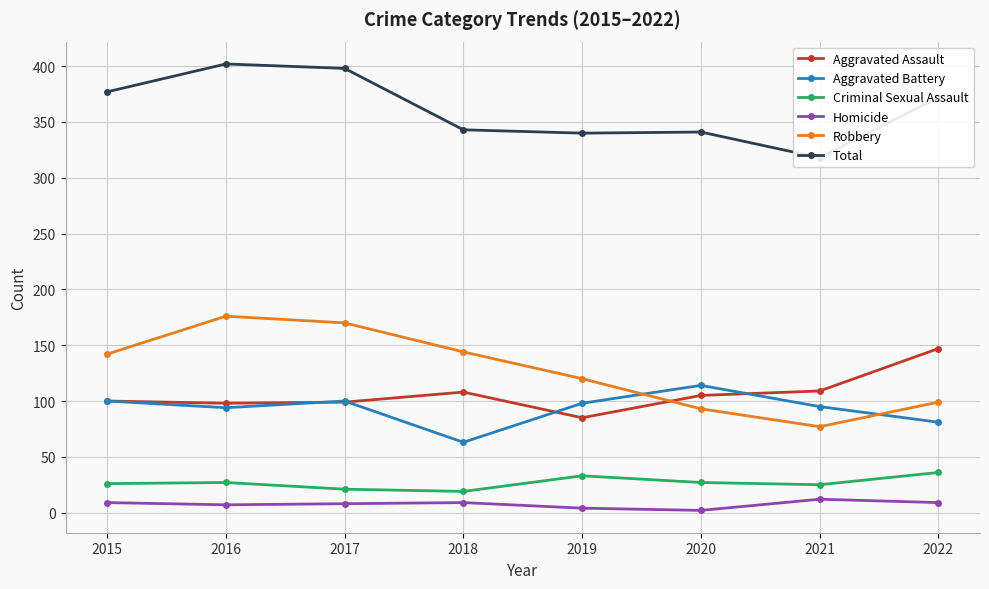

True or false: Criminal Sexual Assault has more than 1 interior local peaks.

True